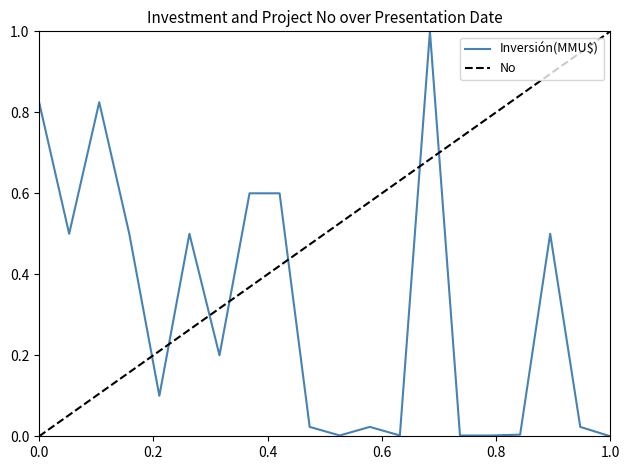

Which series has the largest total across all categories?

No